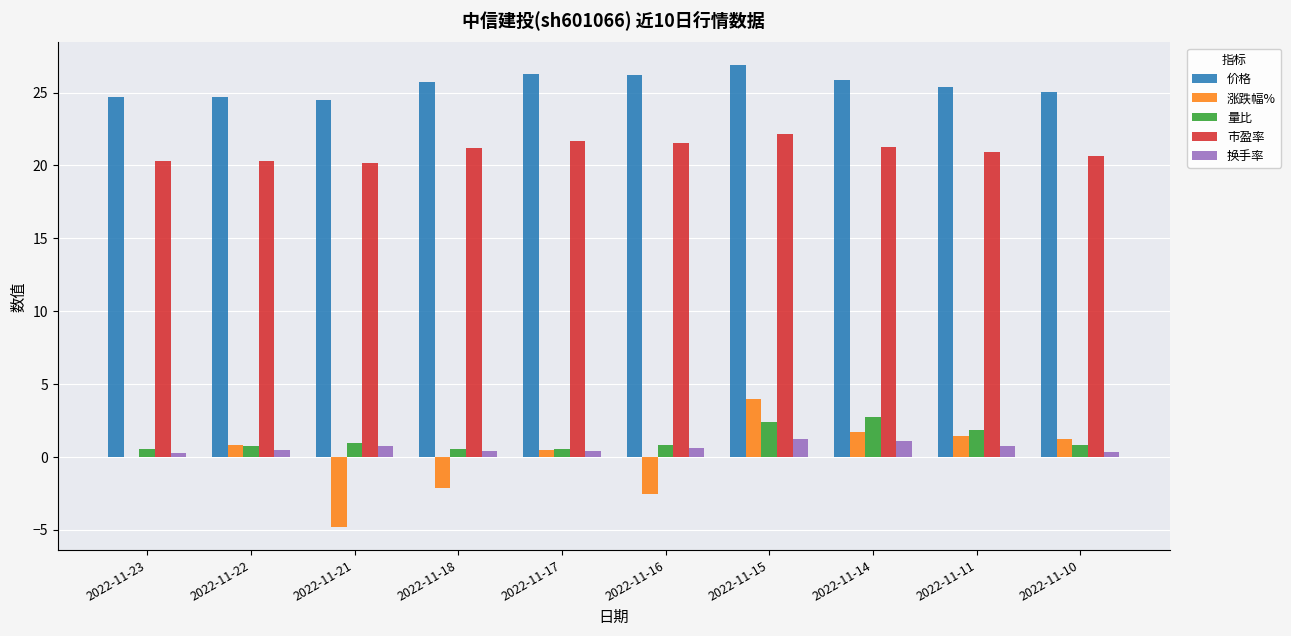

What is the greatest value displayed?

26.9